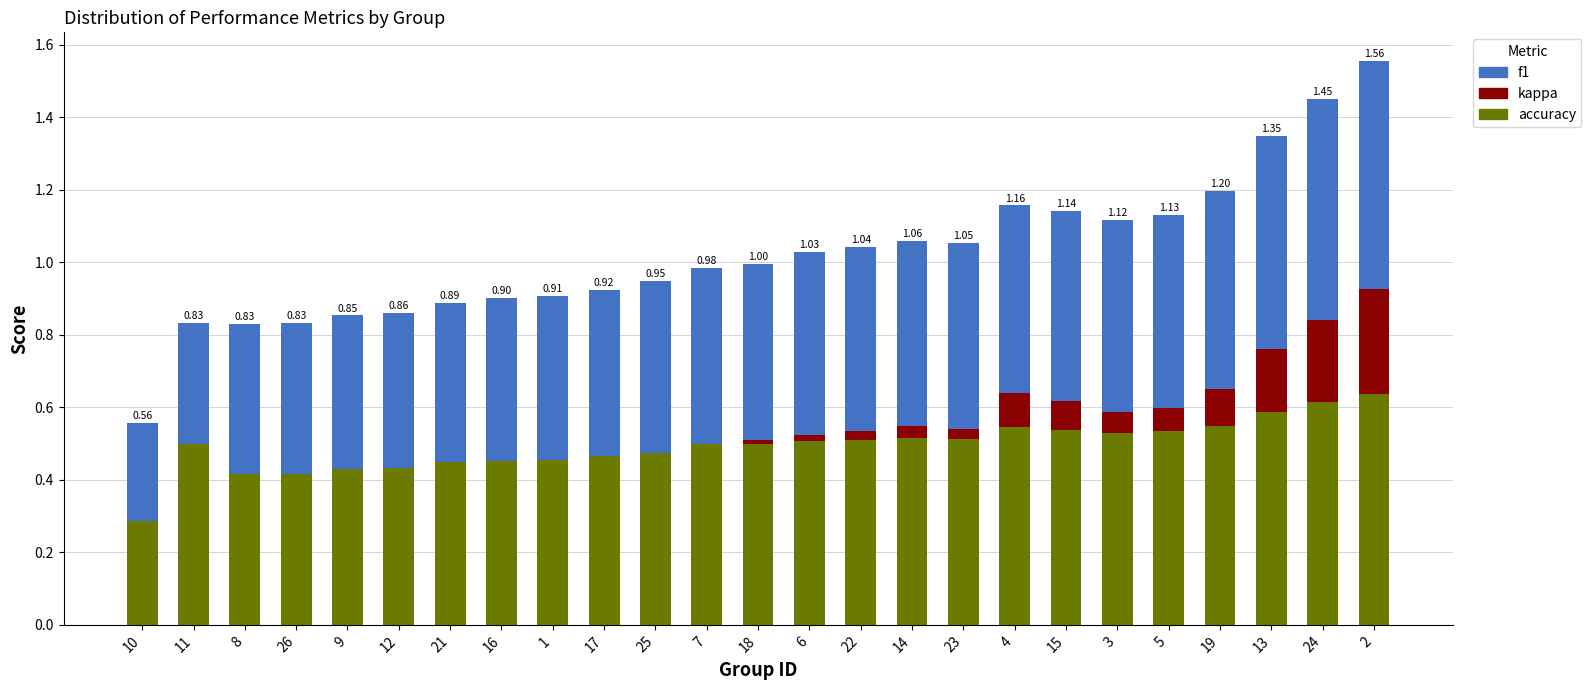

What is the sum of all accuracy values?

12.4